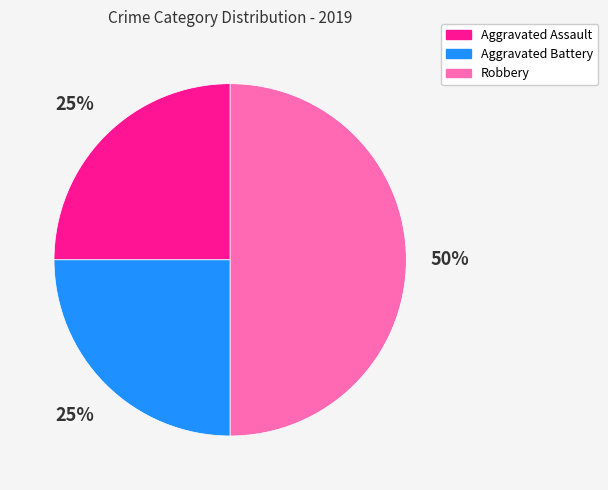

To the nearest percent, what percentage of the pie is Robbery?

50%